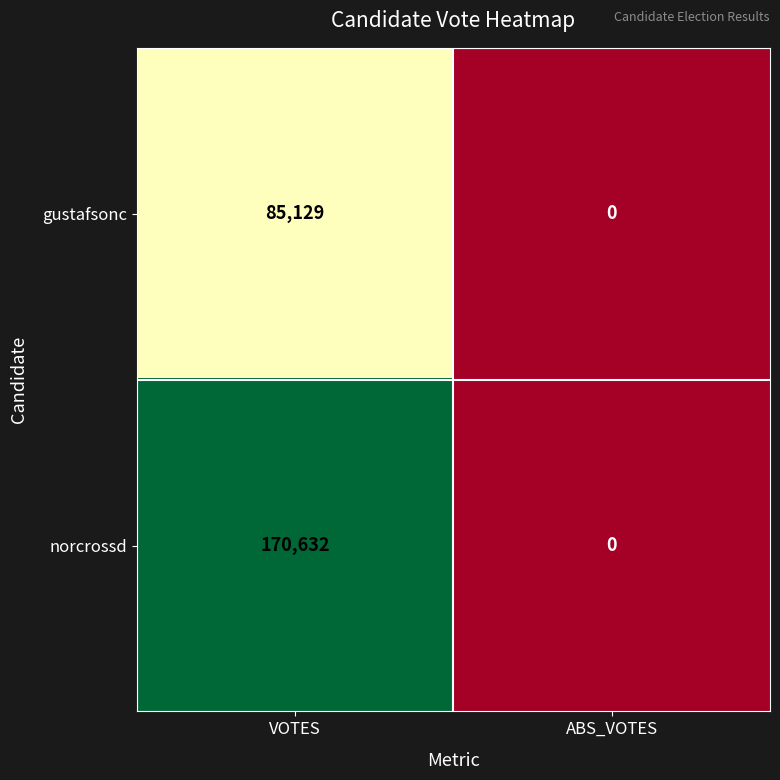

Which category has the lowest value across all series?

ABS_VOTES